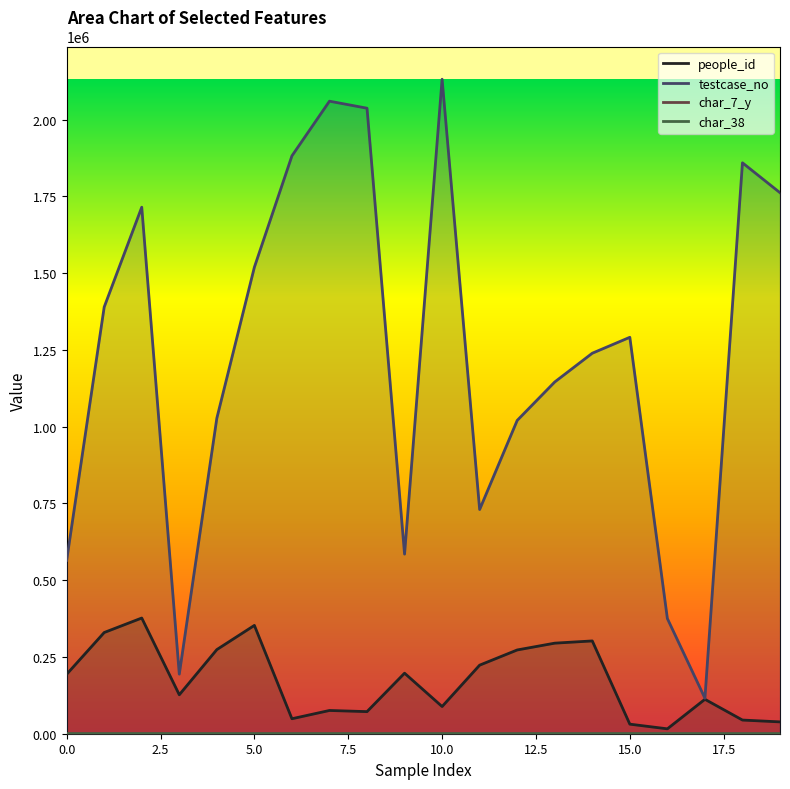

Reading left to right, list all the values displayed in this chart.

people_id: 0=193583	1=329591	2=376756	3=126823	4=273962	5=352762	6=48772	7=75716	8=71961	9=197132	10=88577	11=223294	12=272751	13=294918	14=302176	15=31150	16=15940	17=112119	18=44514	19=38530
testcase_no: 0=564611	1=1389526	2=1714629	3=194051	4=1027455	5=1519183	6=1881766	7=2059860	8=2037000	9=584867	10=2131361	11=730130	12=1020250	13=1145455	14=1239109	15=1290960	16=375098	17=115731	18=1859196	19=1761792
char_7_y: 0=14	1=7	2=24	3=1	4=9	5=9	6=2	7=18	8=23	9=19	10=14	11=3	12=8	13=17	14=10	15=4	16=19	17=4	18=8	19=4
char_38: 0=0	1=0	2=89	3=69	4=76	5=71	6=91	7=35	8=68	9=35	10=60	11=51	12=58	13=0	14=87	15=82	16=79	17=0	18=0	19=0